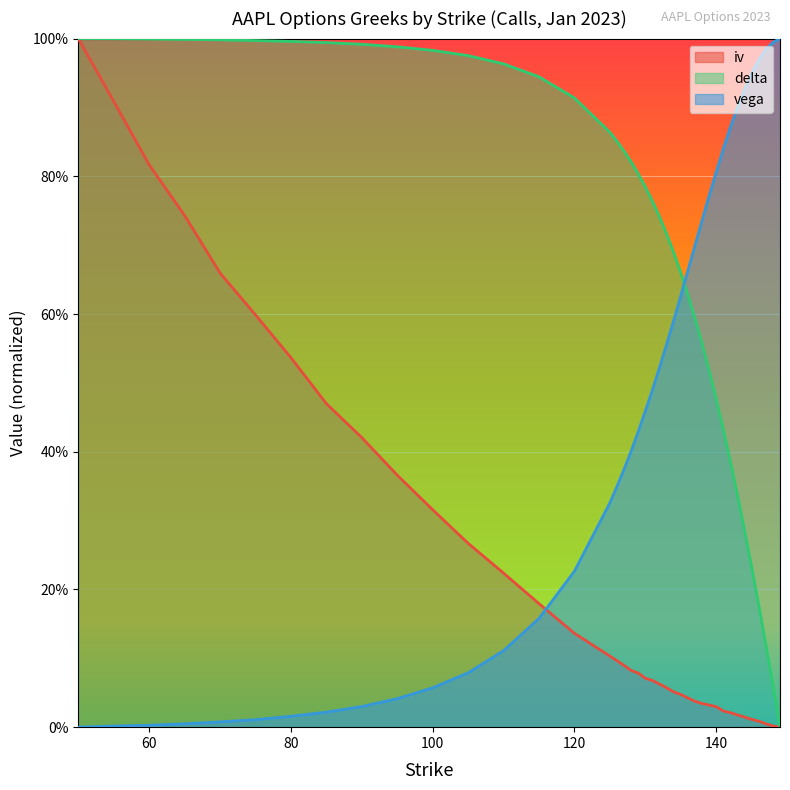

Is the value of delta at 65 greater than the value of vega at 95?

Yes